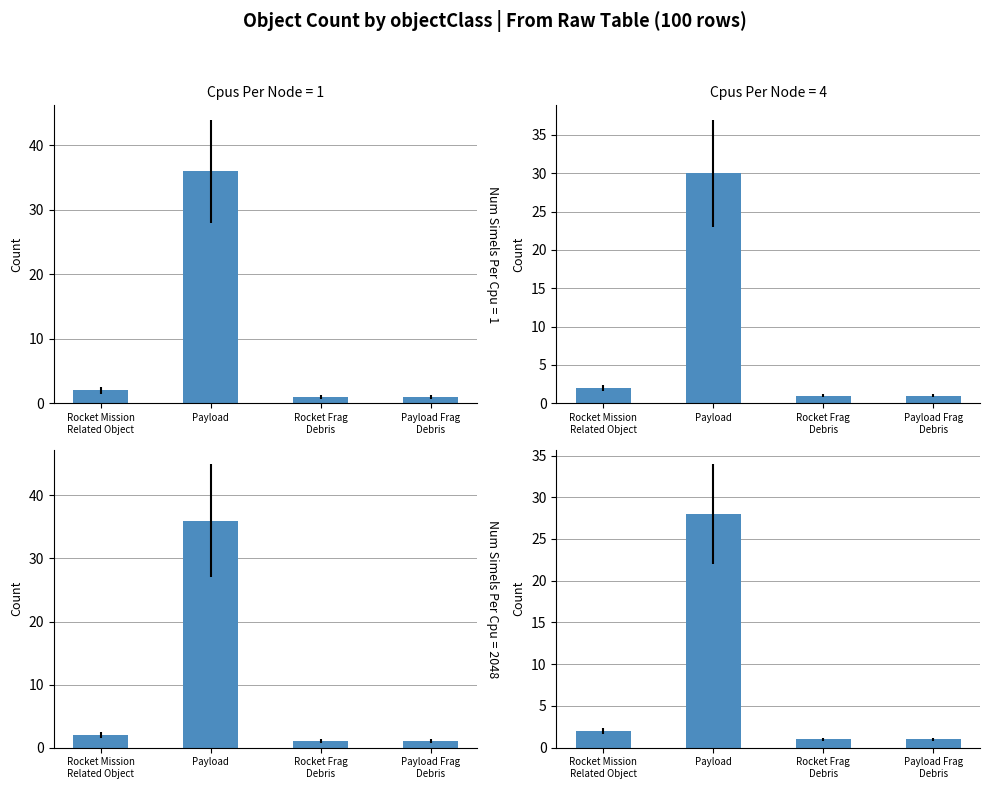

What position from the right is Payload?

3